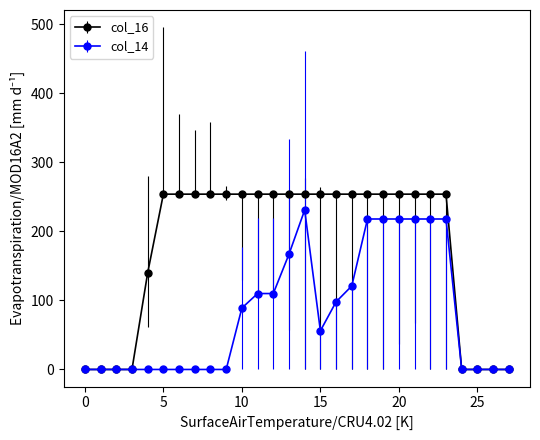

At how many categories does at least one series exceed 74?

20